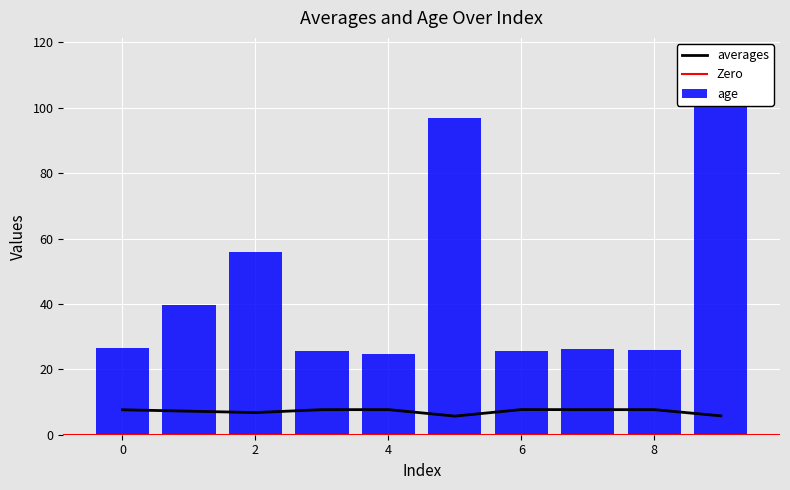

Are the bars horizontal?

No